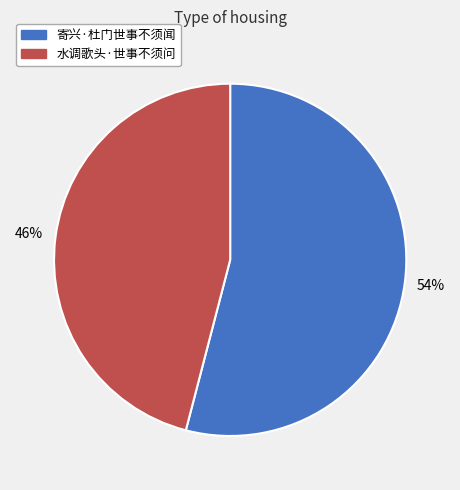

What is the smallest slice in the pie chart?

水调歌头·世事不须问